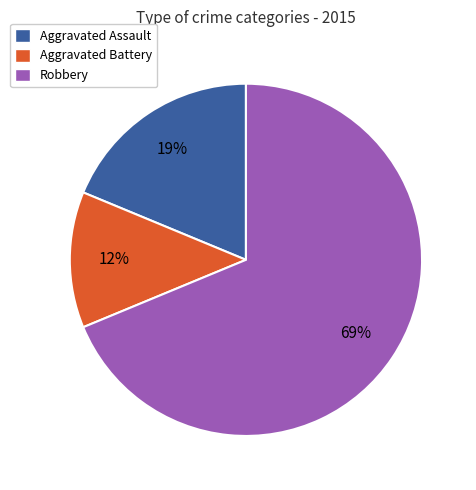

Rank the categories by value from highest to lowest.

Robbery, Aggravated Assault, Aggravated Battery